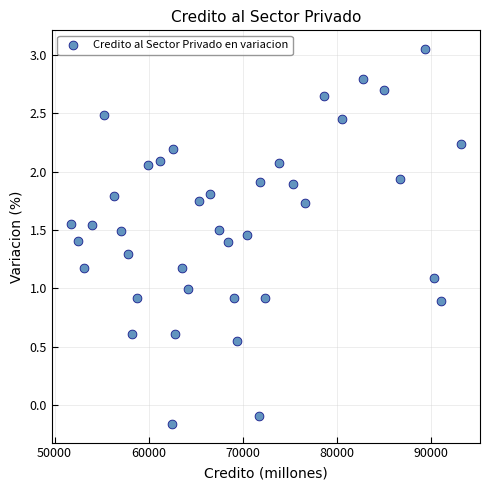

How many points are shown in the scatter plot?

39